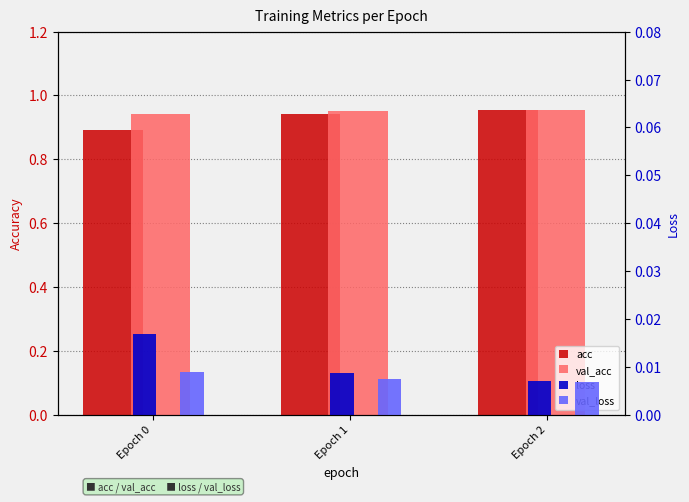

Reading left to right, extract all data points from this chart.

acc: 0.9	0.9	1.0
val_acc: 0.9	1.0	1.0
loss: 0.0	0.0	0.0
val_loss: 0.0	0.0	0.0